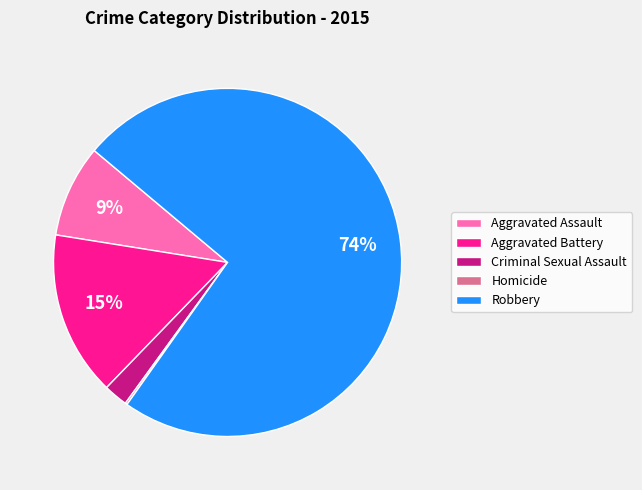

Combined, do Criminal Sexual Assault and Aggravated Assault account for over 50%?

No